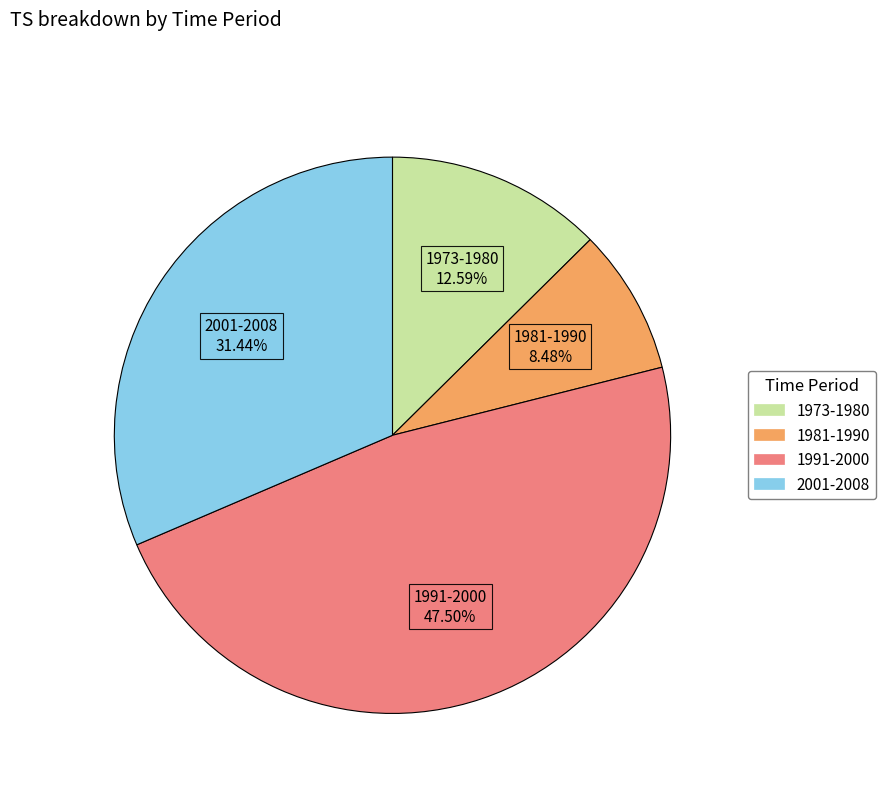

Rank the categories by value from lowest to highest.

1981-1990, 1973-1980, 2001-2008, 1991-2000